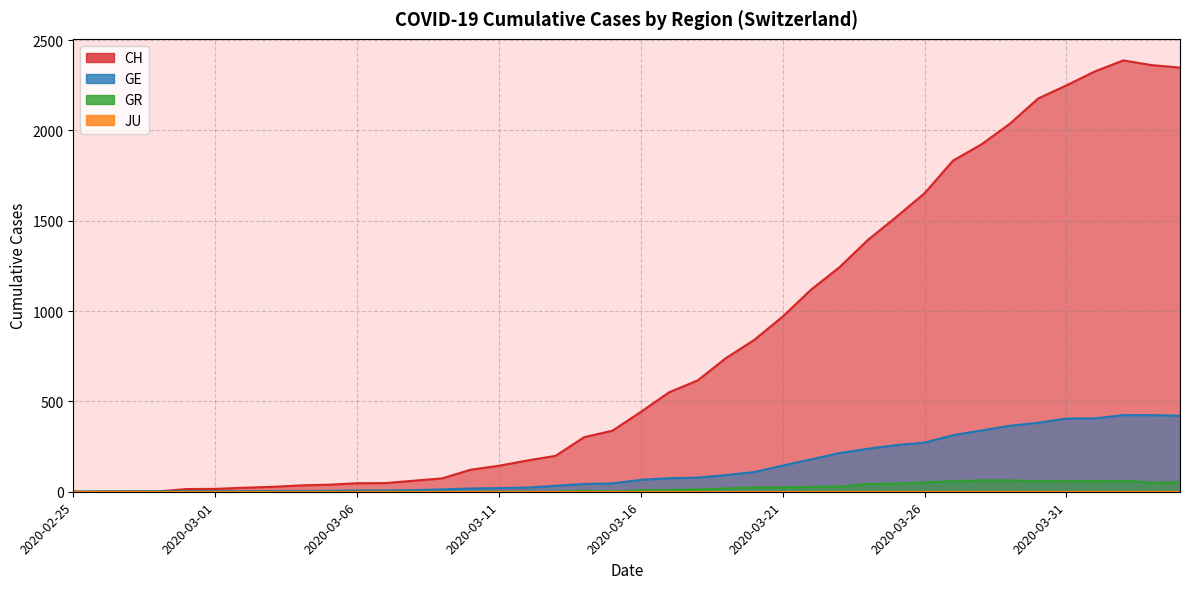

Which has a higher value, 2020-02-28 or 2020-02-29?

2020-02-29